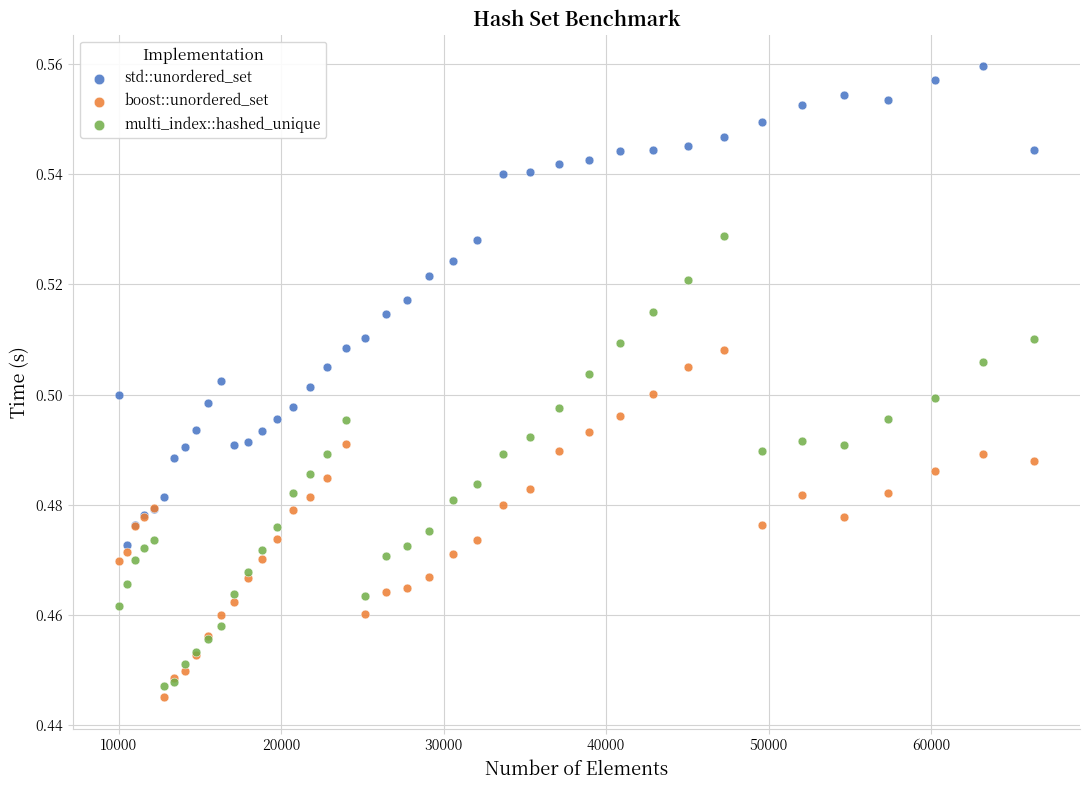

Which series reaches the maximum Y coordinate?

std::unordered_set